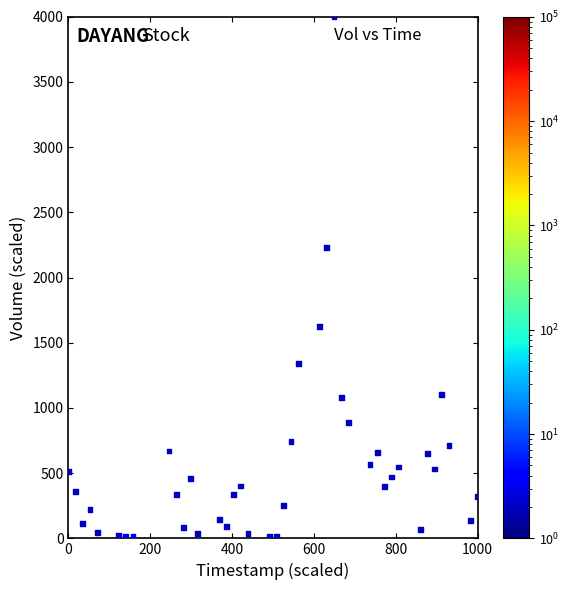

What Y value in the scatter plot is closest to 2005?

2231.8